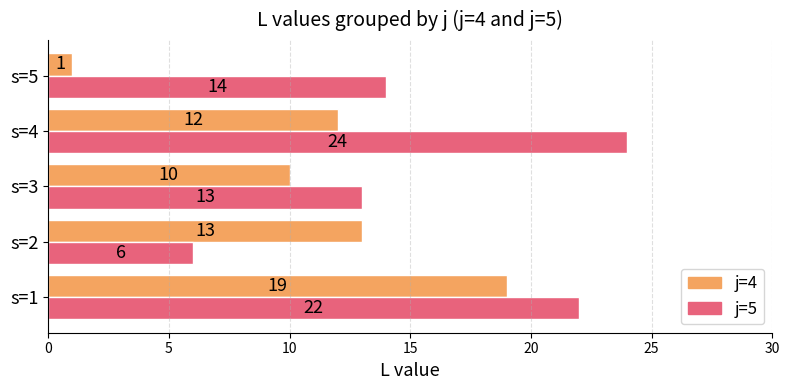

What value does the j=4 series have at s=1, to the nearest 5?

20